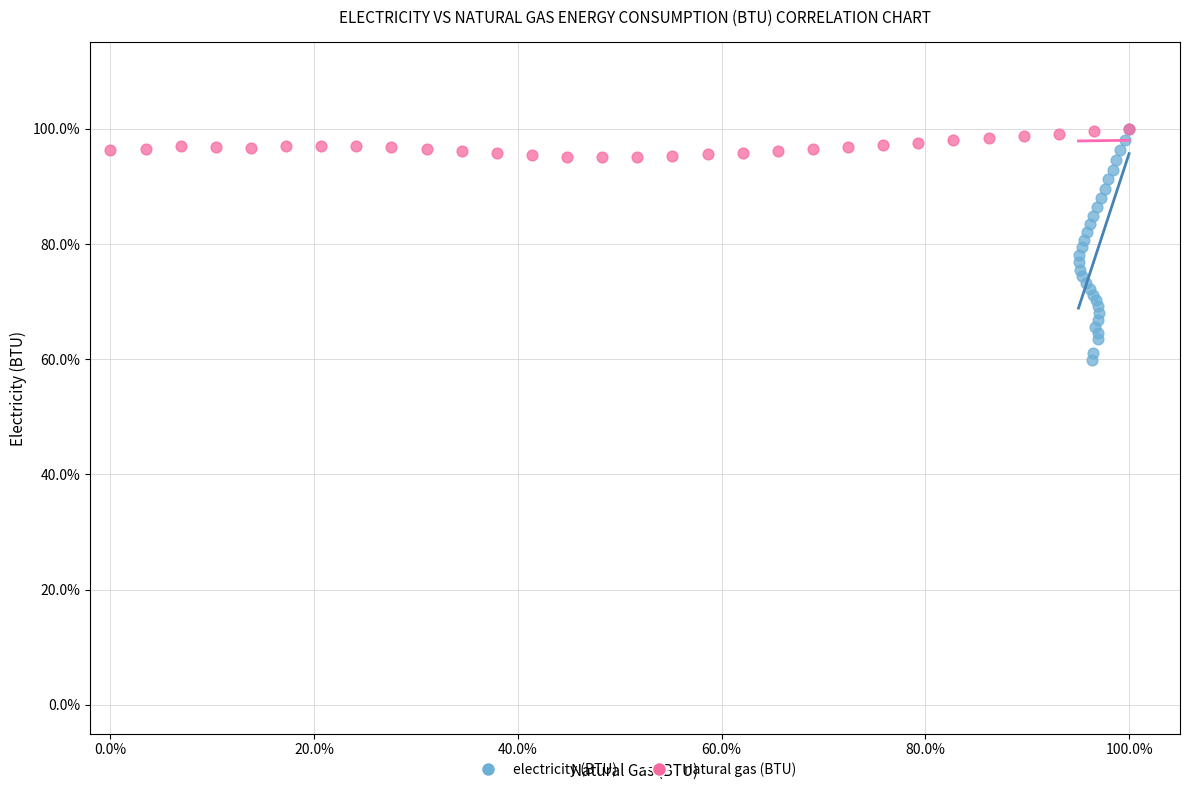

Which series contains the lowest Y value?

electricity (BTU)